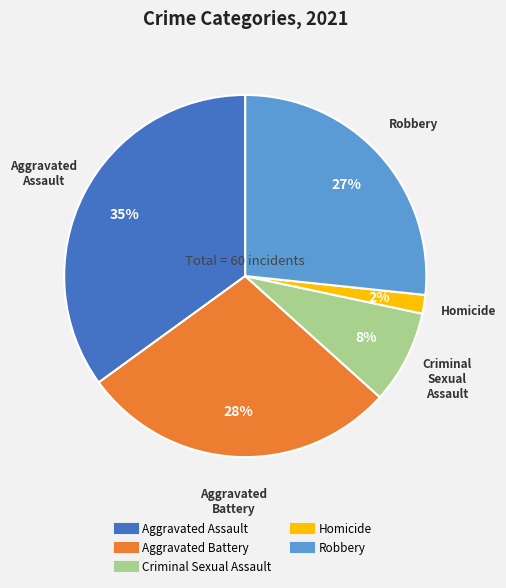

Does Aggravated Assault represent more than half of the total?

No